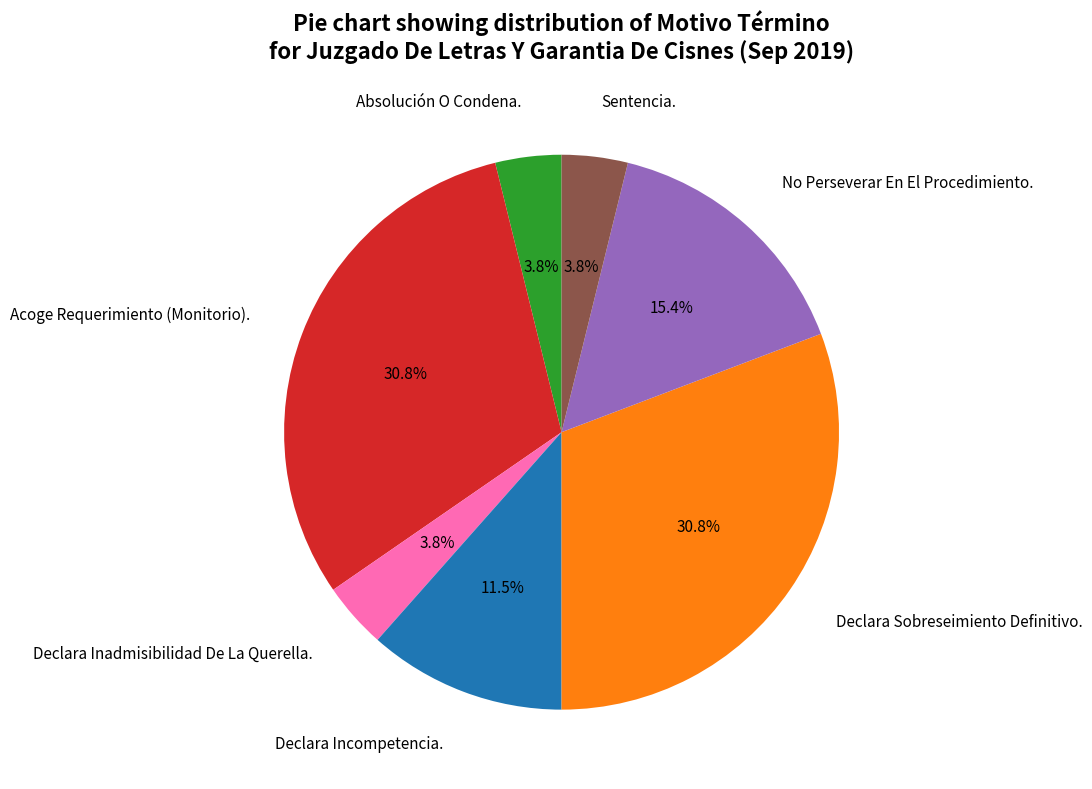

Is there a majority slice in this chart?

No